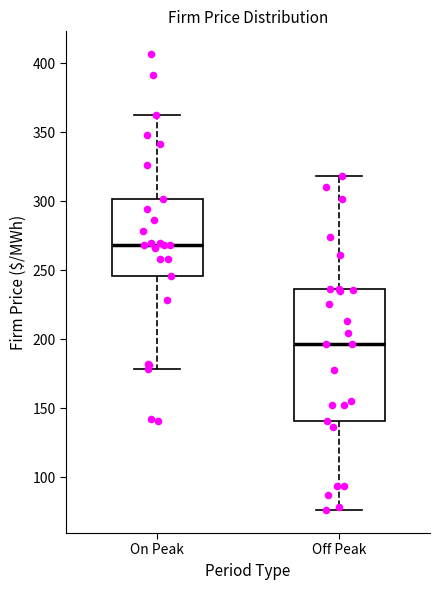

Where does the median line of the box for Off Peak sit on the y-axis? The values are not printed on the chart, so give them approximately, as read against the axis.

195